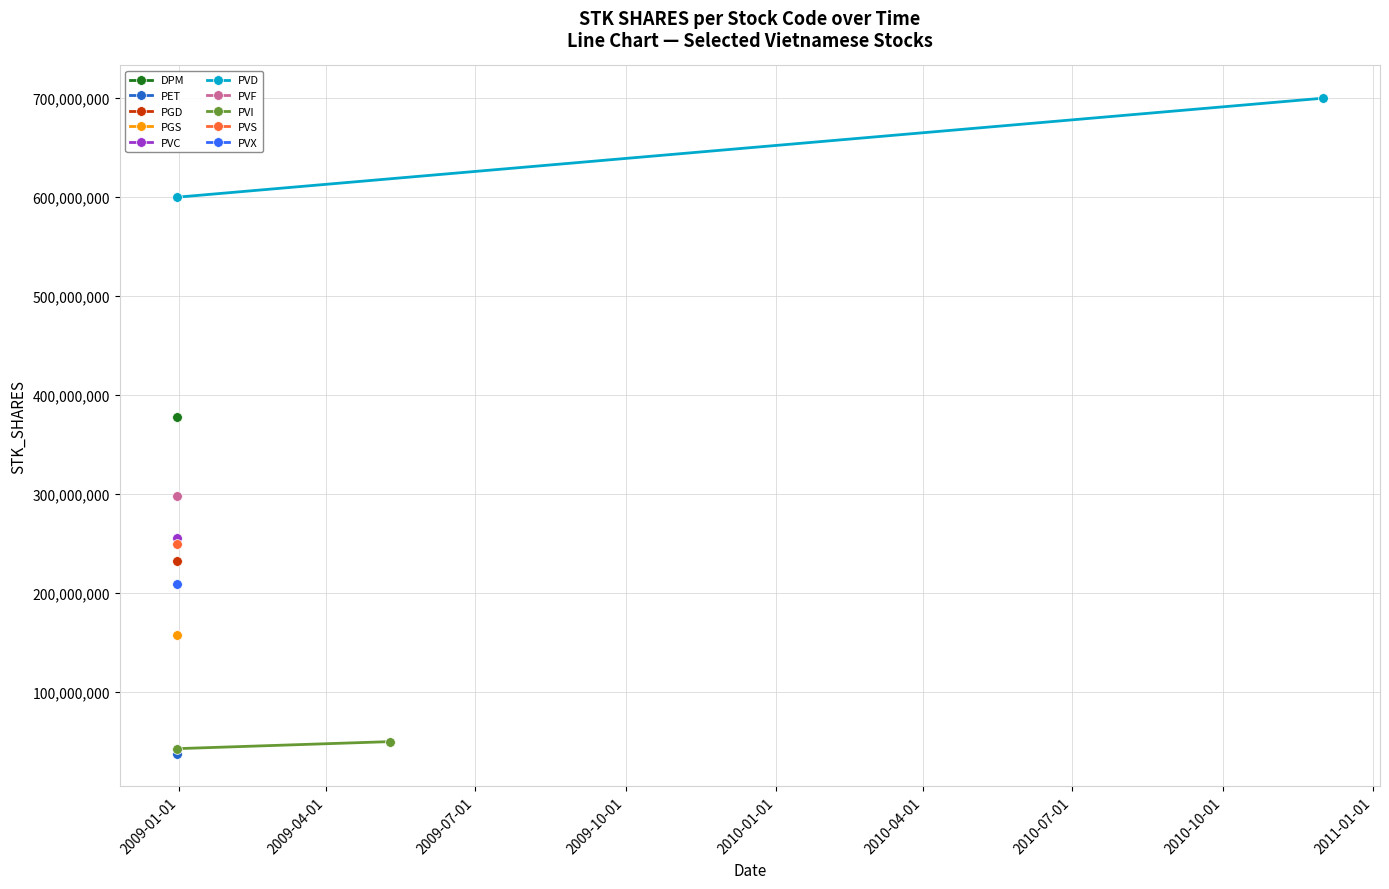

Which series has the largest total across all categories?

PVD